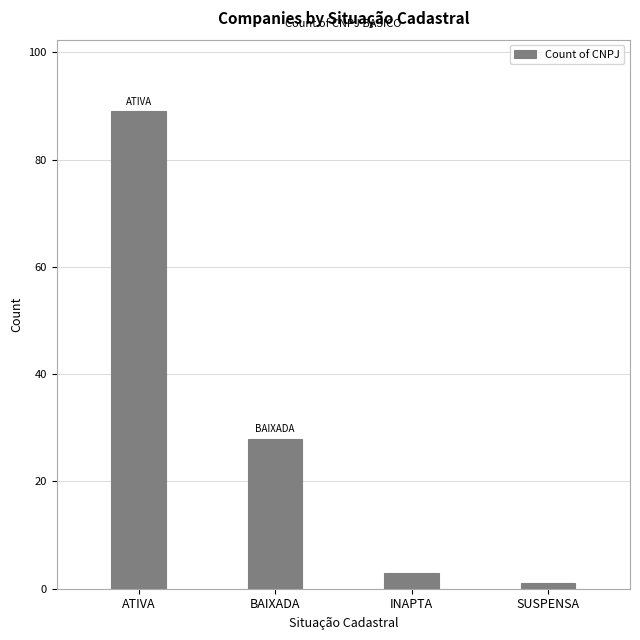

Is it true that the value at BAIXADA is 28?

True